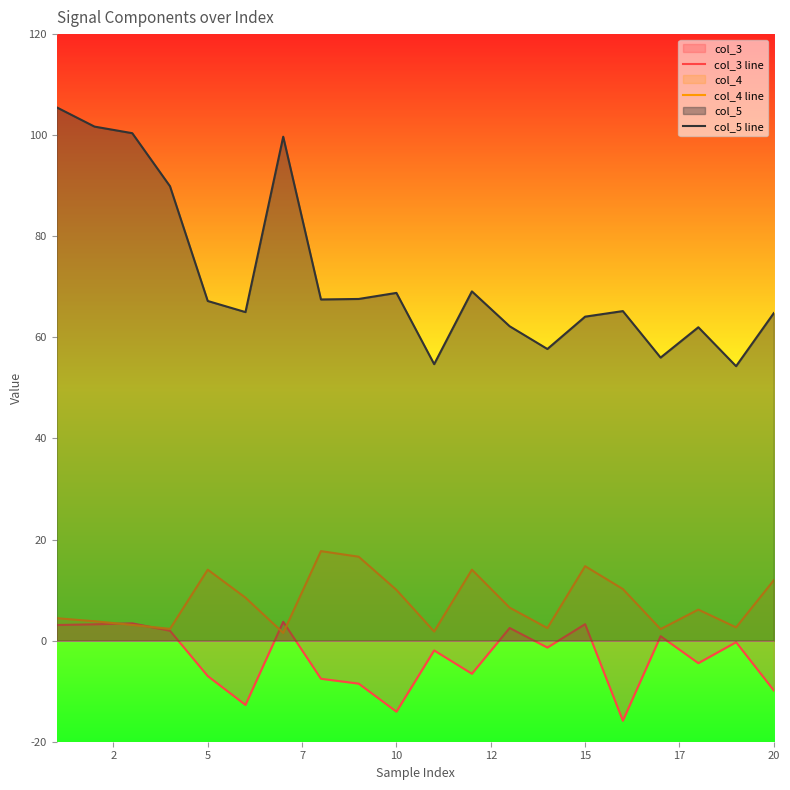

What is the smallest value displayed?

-15.8